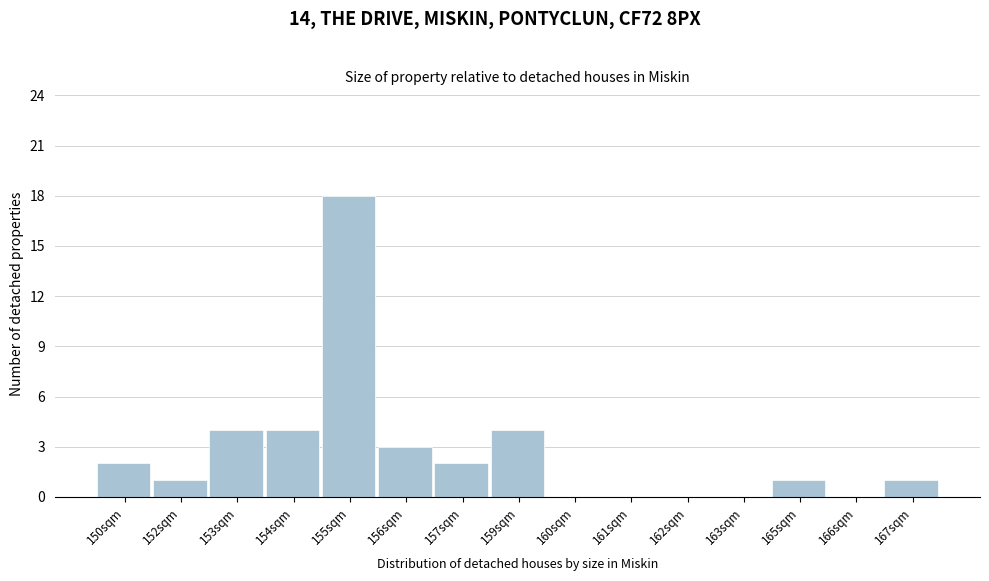

Reading left to right, extract all data points from this chart.

150sqm=2	152sqm=1	153sqm=4	154sqm=4	155sqm=18	156sqm=3	157sqm=2	159sqm=4	160sqm=0	161sqm=0	162sqm=0	163sqm=0	165sqm=1	166sqm=0	167sqm=1